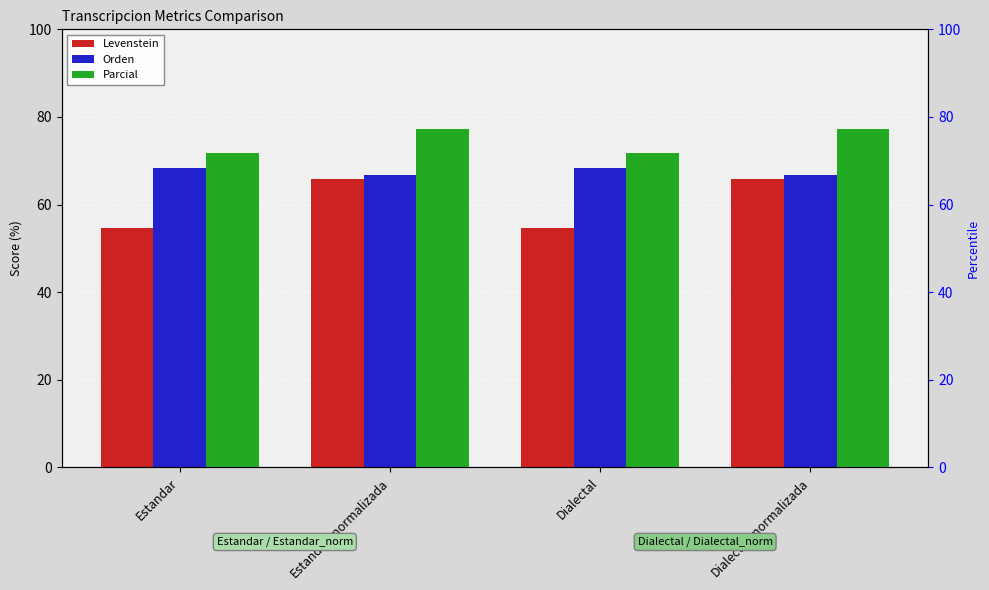

Reading left to right, transcribe all the data shown in this chart.

Levenstein: 54.8	65.9	54.8	65.9
Orden: 68.4	66.7	68.4	66.7
Parcial: 71.8	77.1	71.8	77.1